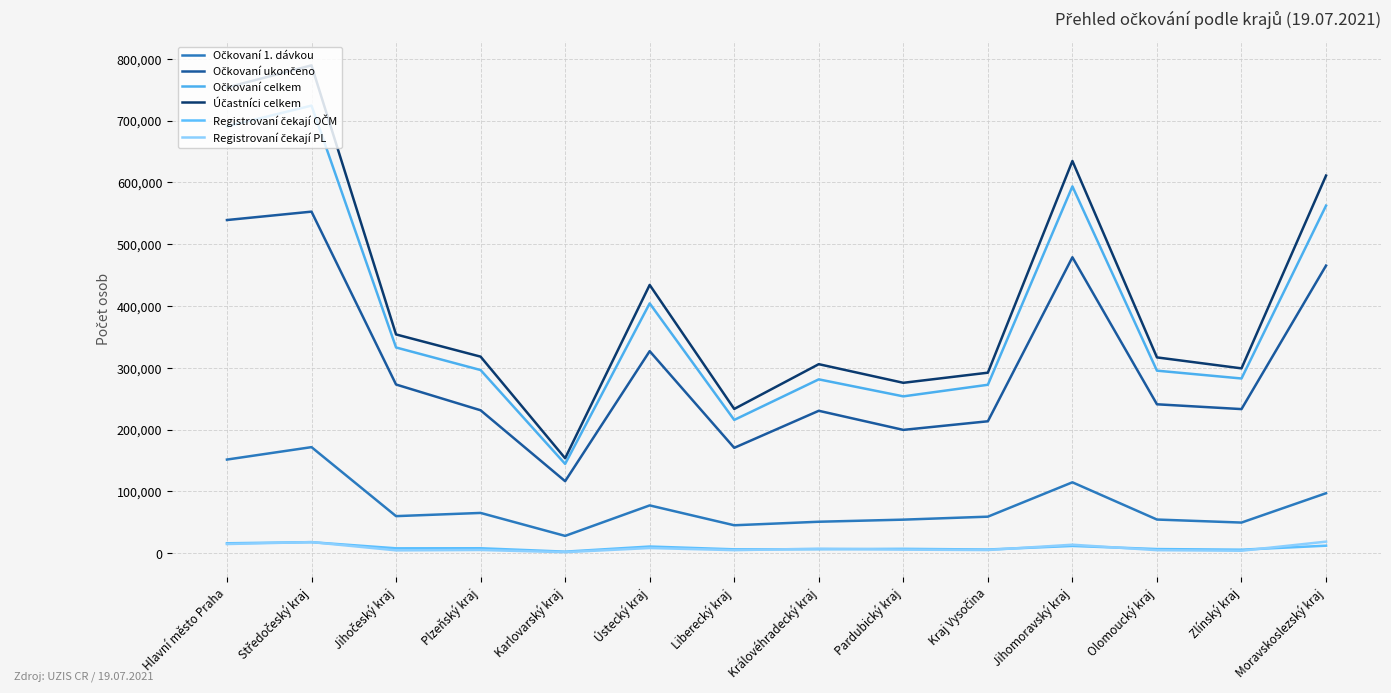

At which label is Registrovaní čekají PL closest to 10135?

Ústecký kraj